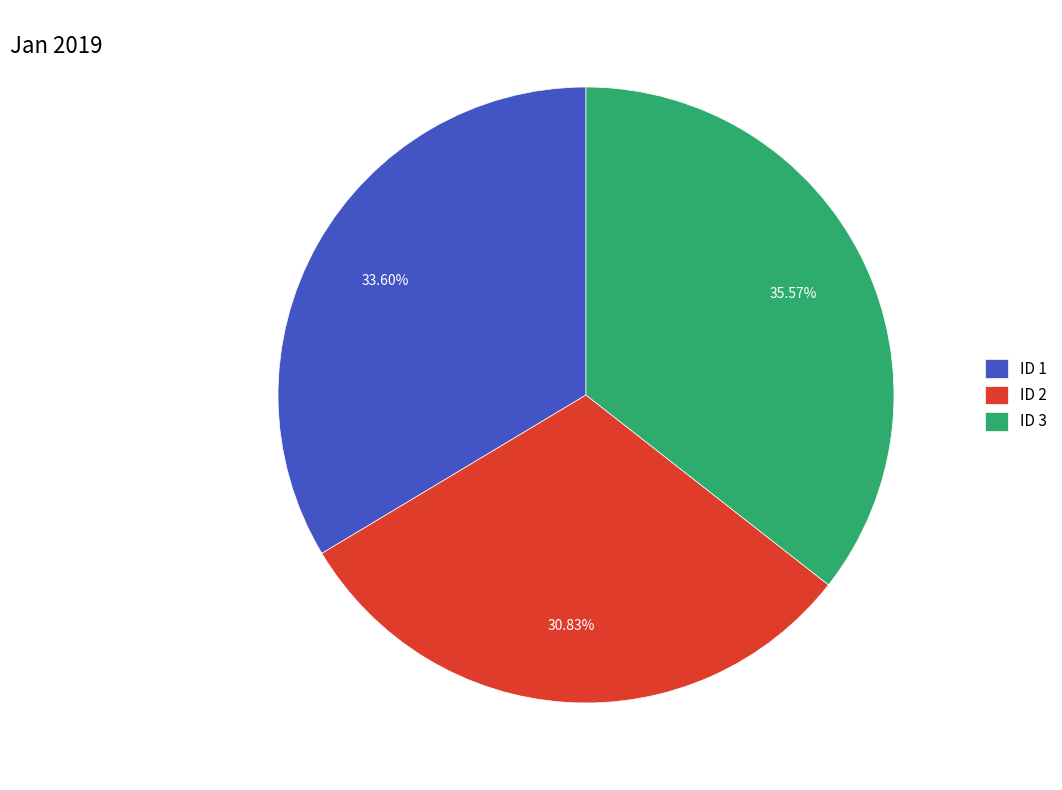

Is the sum of ID 3 and ID 2 greater than half?

Yes